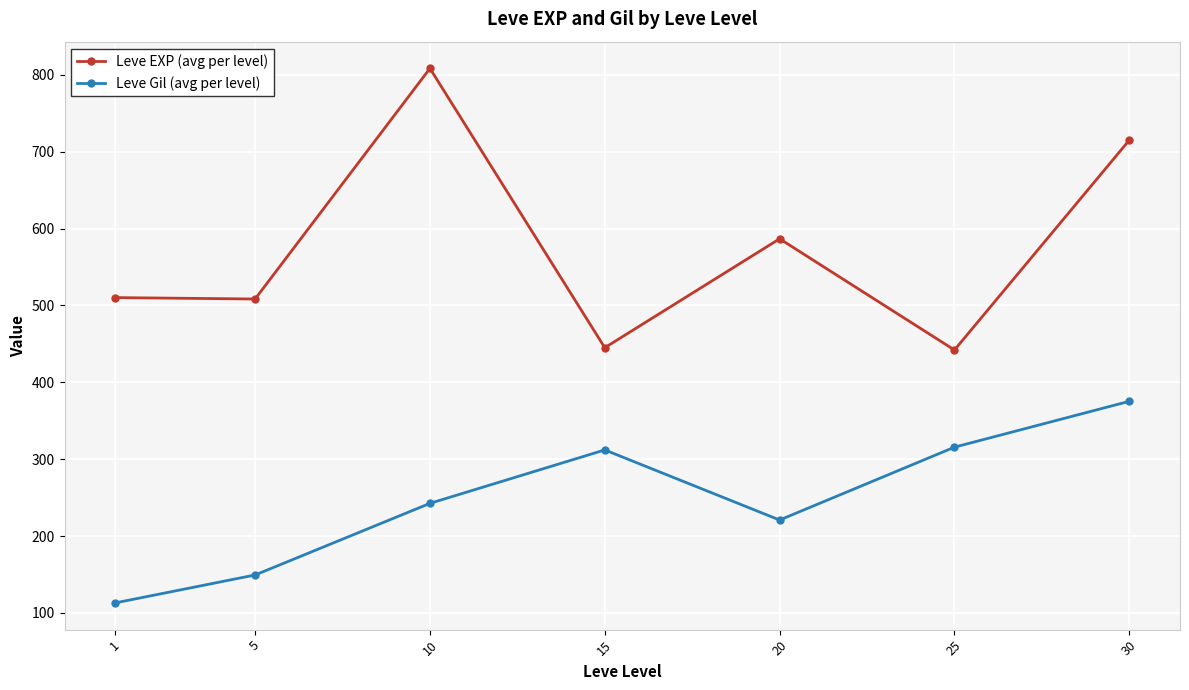

What is the difference between the second highest and second lowest values in the Leve Gil (avg per level) series?

166.3